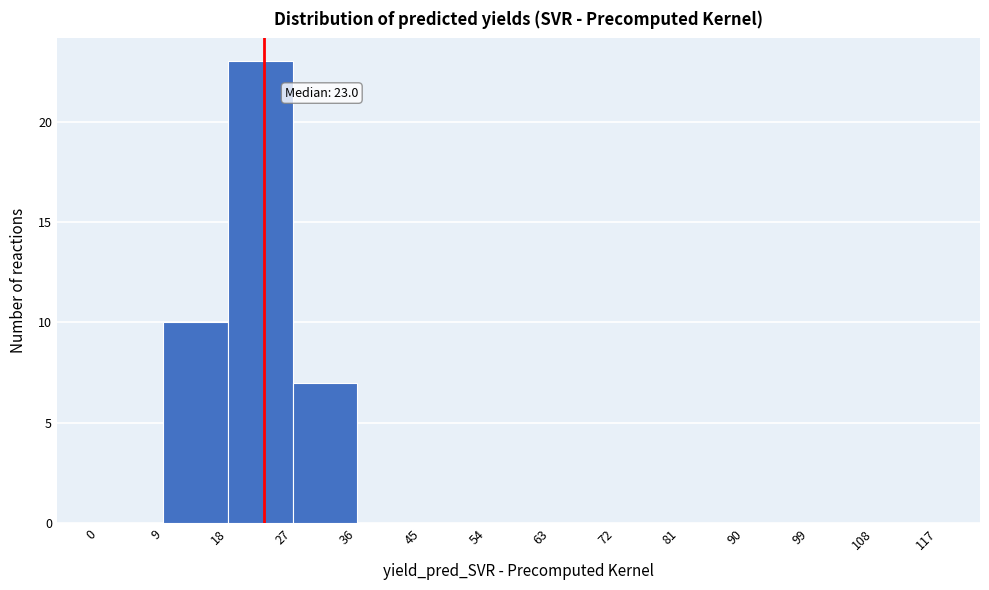

Which range on the x-axis has the tallest bar?

18 to 27